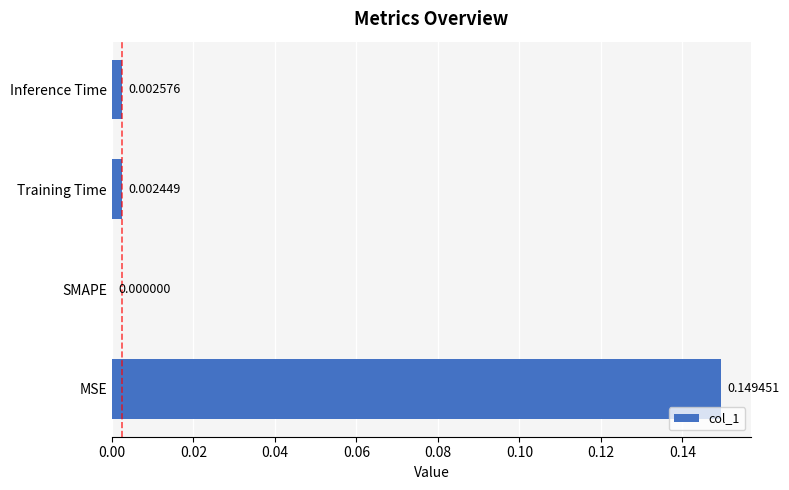

Between Training Time and SMAPE, which is larger?

Training Time